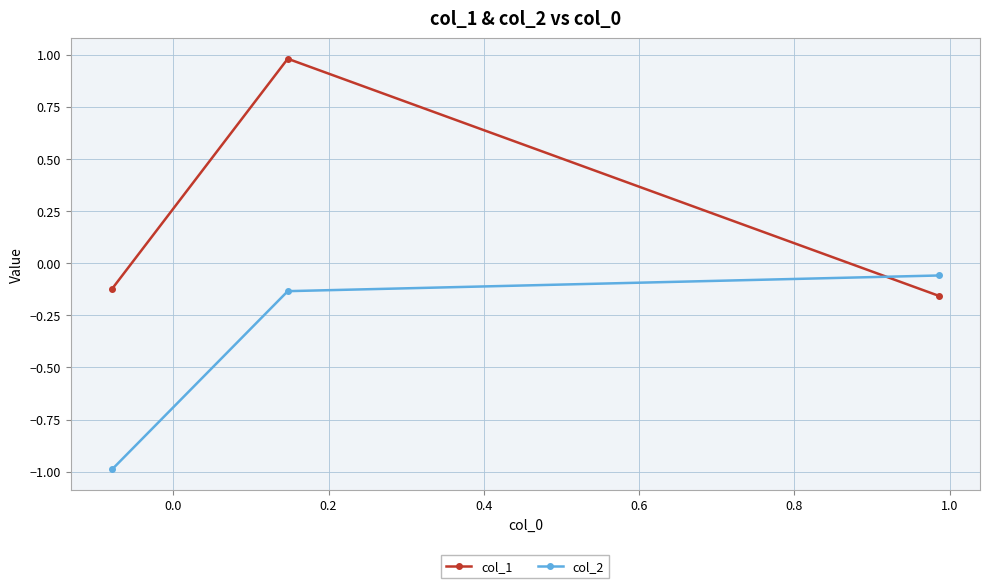

Rank the series by their maximum value, from lowest to highest.

col_2, col_1